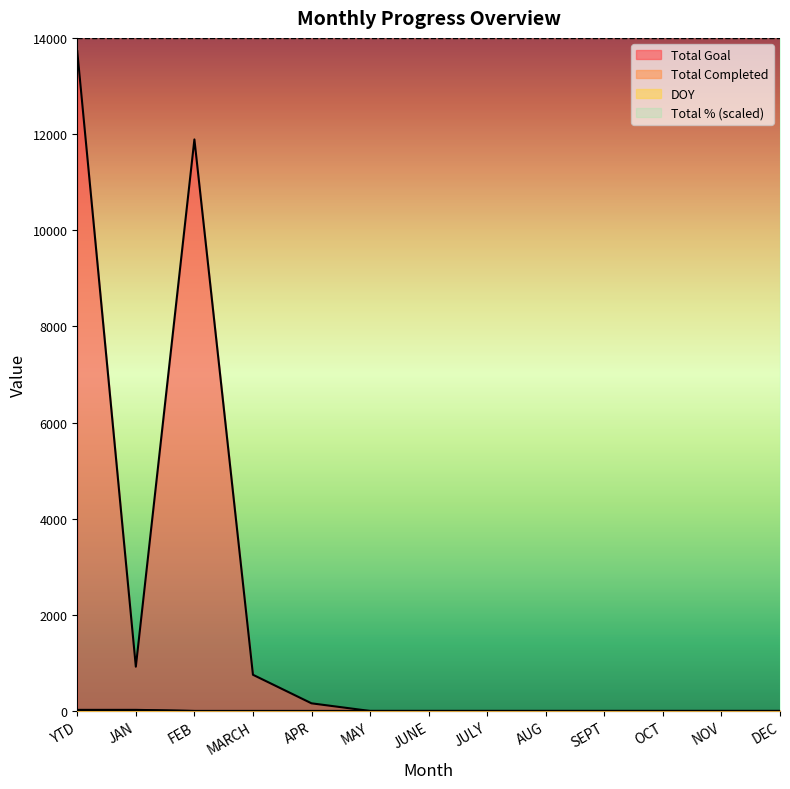

Which series has the largest total across all categories?

Total % (scaled)